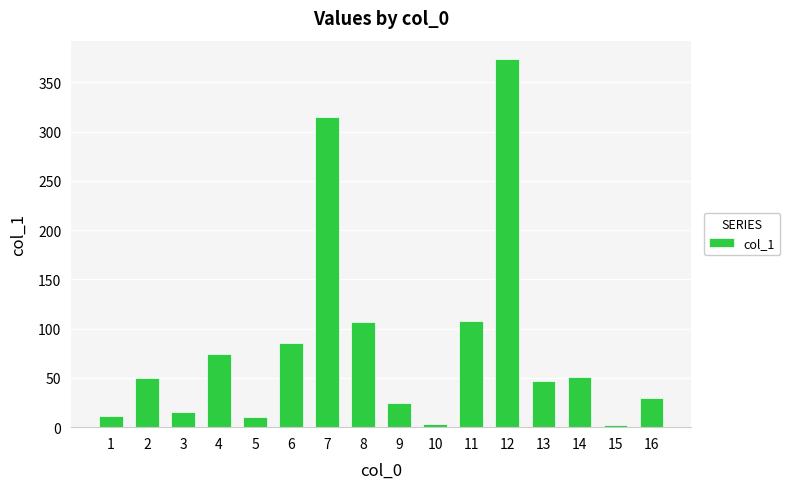

The value at 3 is 15.8. True or false?

True